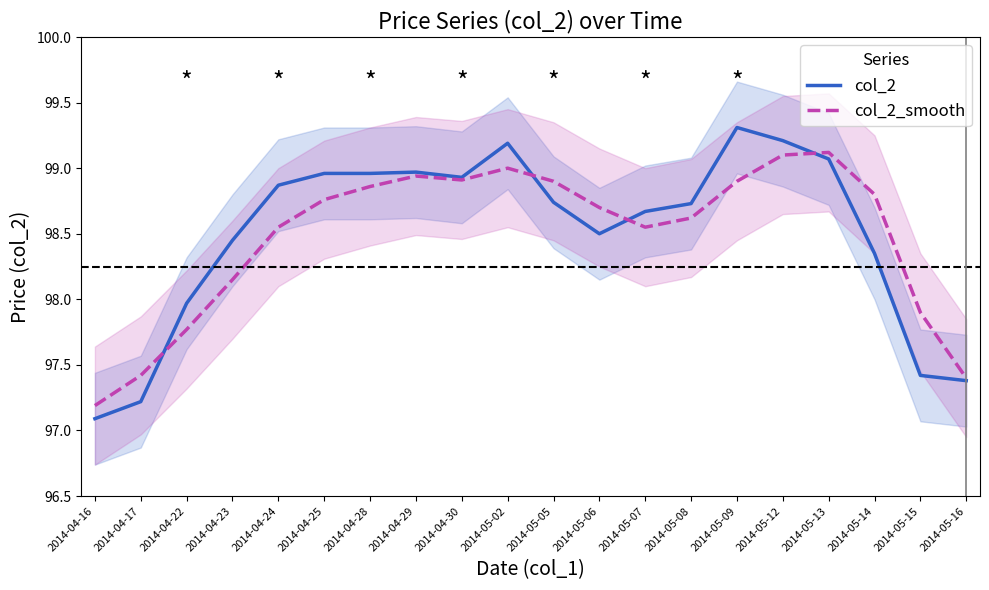

How many lines are shown in the chart?

2